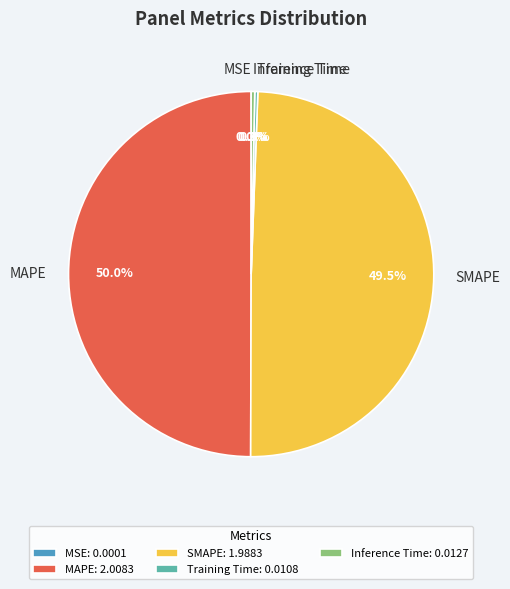

Is there a majority slice in this chart?

No